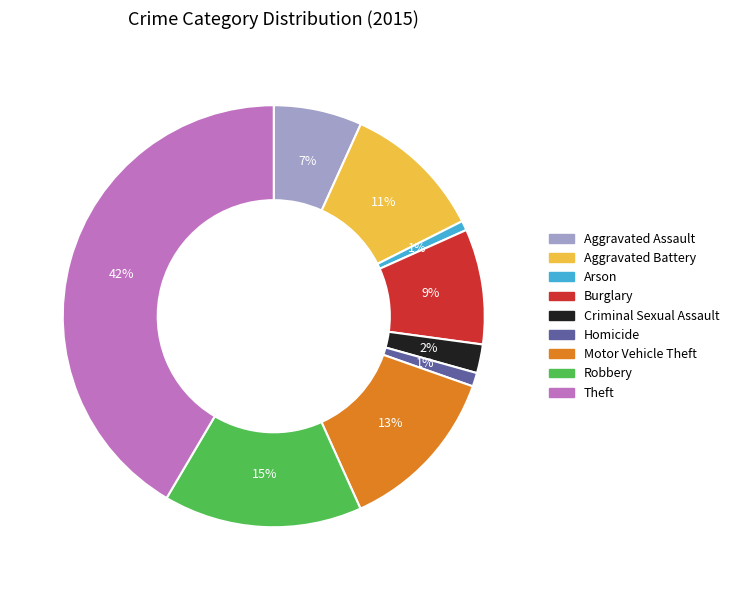

Does Theft represent more than half of the total?

No